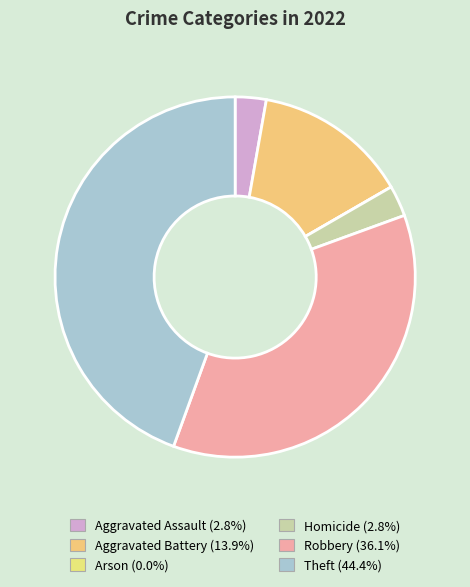

Is there any slice that represents more than half of the pie?

No